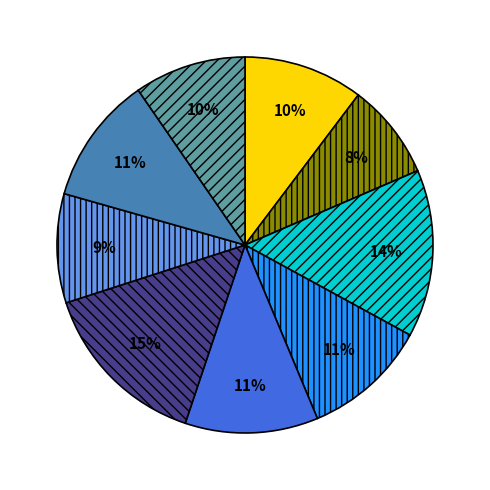

To the nearest percent, what is the difference between the largest and smallest slice percentages?

7%